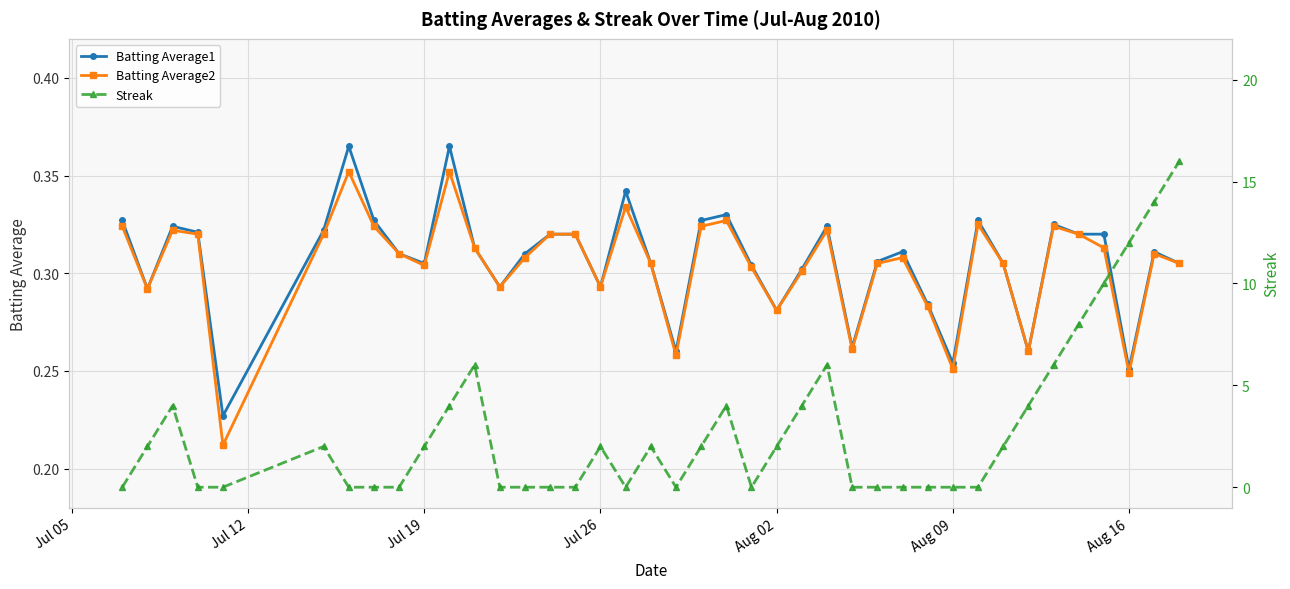

Reading left to right, transcribe all the data shown in this chart.

Batting Average1: 0.3	0.3	0.3	0.3	0.2	0.3	0.4	0.3	0.3	0.3	0.4	0.3	0.3	0.3	0.3	0.3	0.3	0.3	0.3	0.3	0.3	0.3	0.3	0.3	0.3	0.3	0.3	0.3	0.3	0.3	0.3	0.3	0.3	0.3	0.3	0.3	0.3	0.3	0.3	0.3
Batting Average2: 0.3	0.3	0.3	0.3	0.2	0.3	0.4	0.3	0.3	0.3	0.4	0.3	0.3	0.3	0.3	0.3	0.3	0.3	0.3	0.3	0.3	0.3	0.3	0.3	0.3	0.3	0.3	0.3	0.3	0.3	0.3	0.3	0.3	0.3	0.3	0.3	0.3	0.2	0.3	0.3
Streak: 0.0	2.0	4.0	0.0	0.0	2.0	0.0	0.0	0.0	2.0	4.0	6.0	0.0	0.0	0.0	0.0	2.0	0.0	2.0	0.0	2.0	4.0	0.0	2.0	4.0	6.0	0.0	0.0	0.0	0.0	0.0	0.0	2.0	4.0	6.0	8.0	10.0	12.0	14.0	16.0